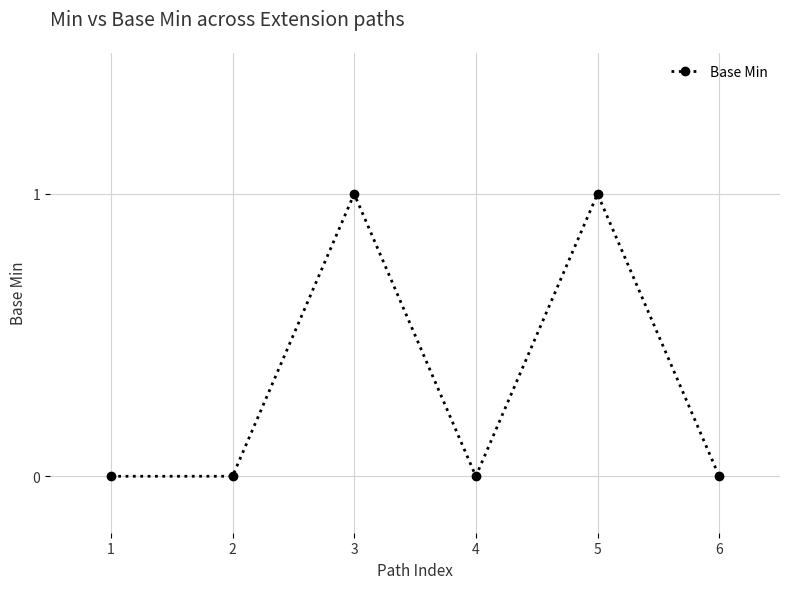

Reading left to right, extract all data points from this chart.

0	0	1	0	1	0